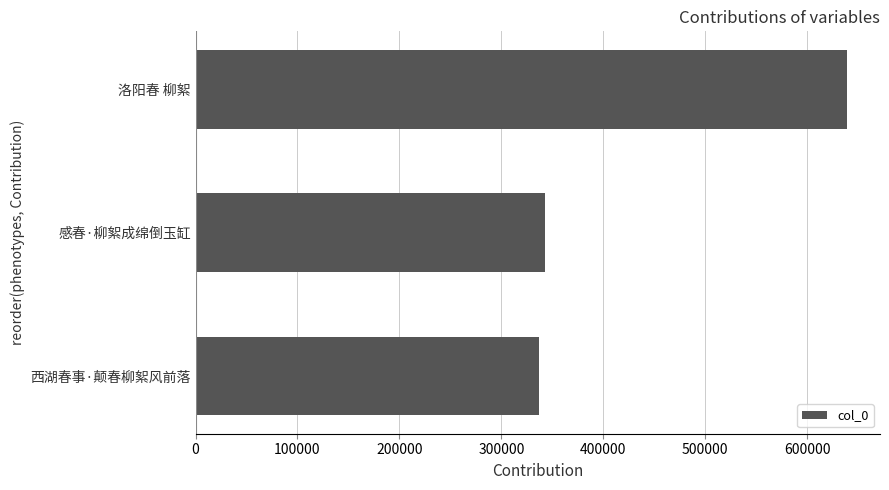

True or false: the data shows 113017 at 西湖春事·颠春柳絮风前落.

False